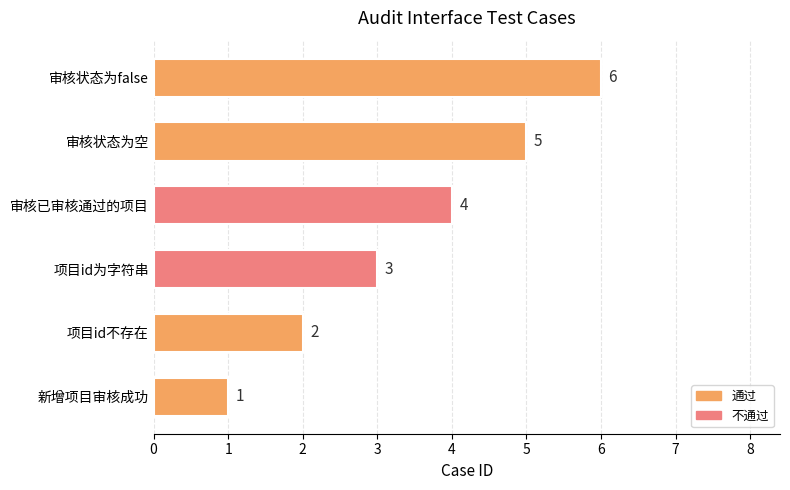

The value at 审核已审核通过的项目 is 4. True or false?

True